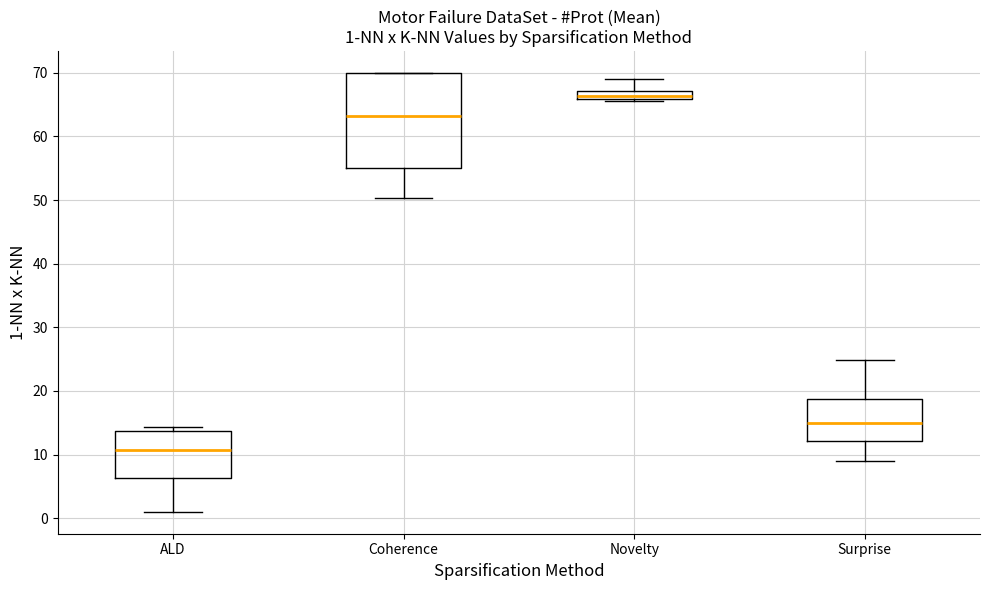

Which box has the lowest median line?

ALD